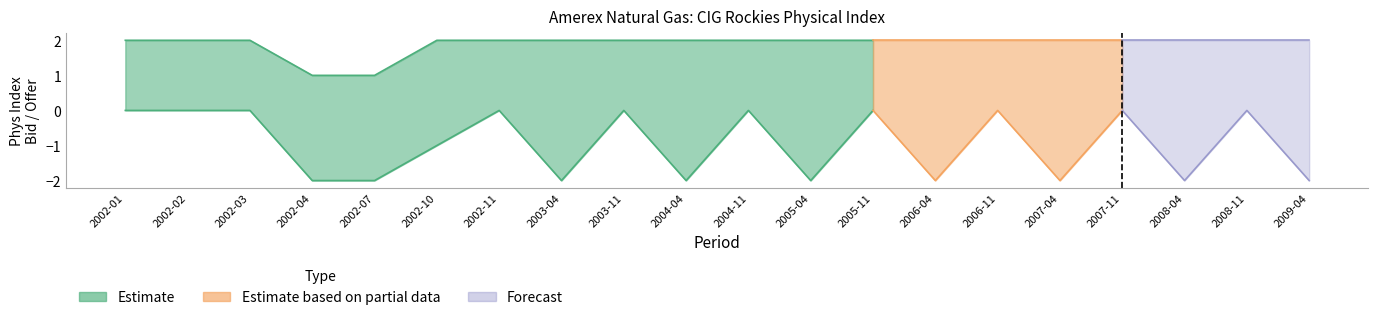

Does the chart display data point markers on the line(s)?

No